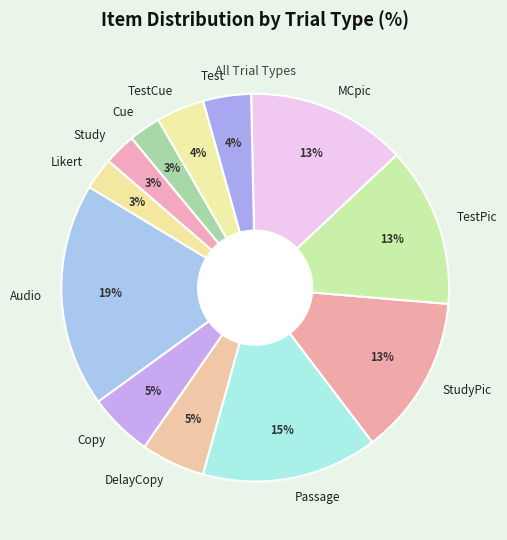

To the nearest percent, what is the average slice percentage?

8%